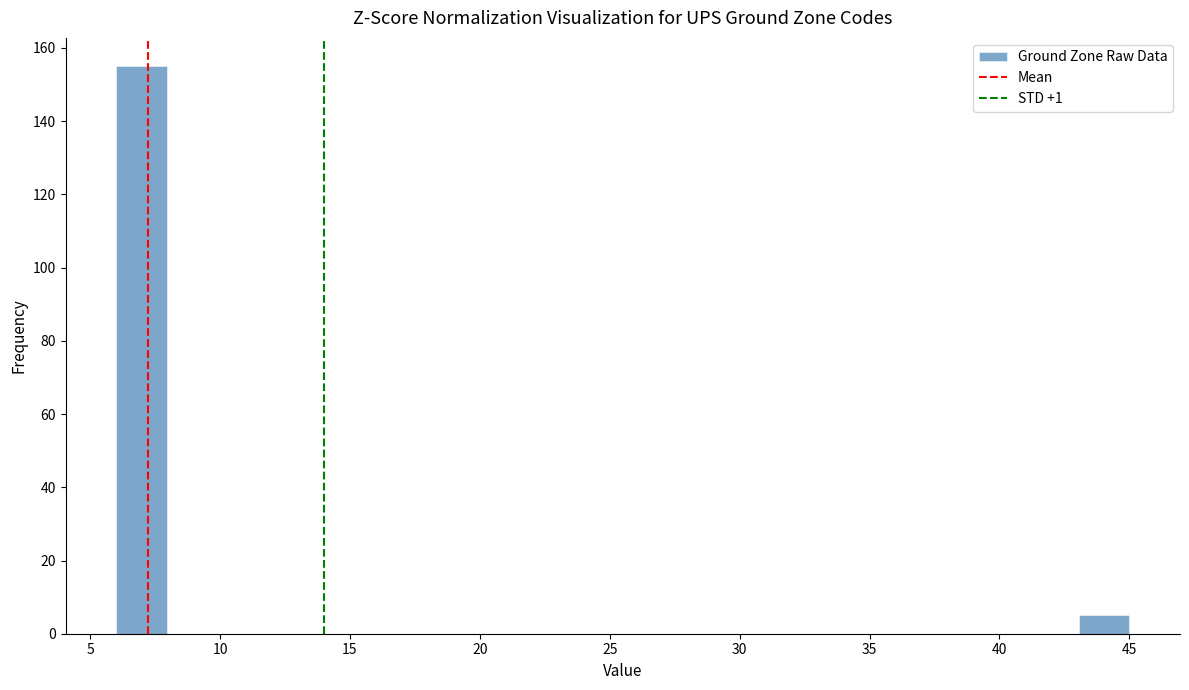

Read against the x-axis, roughly where is the centre of the tallest bar?

7.0